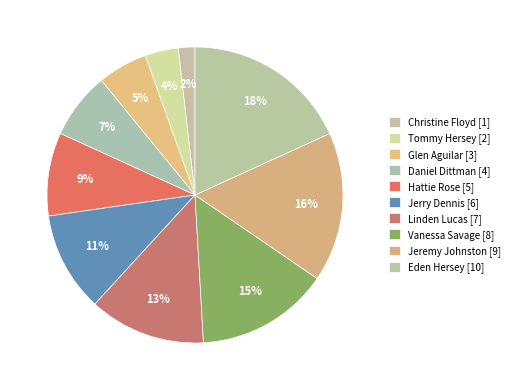

Is there any slice that represents more than half of the pie?

No